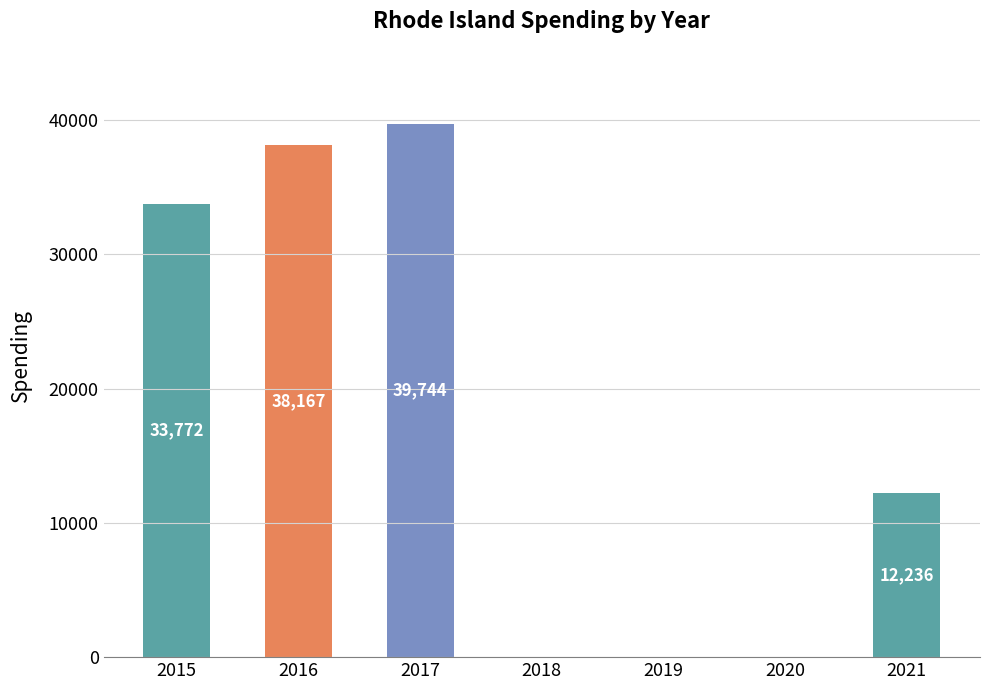

What is the maximum value shown in the chart?

39744